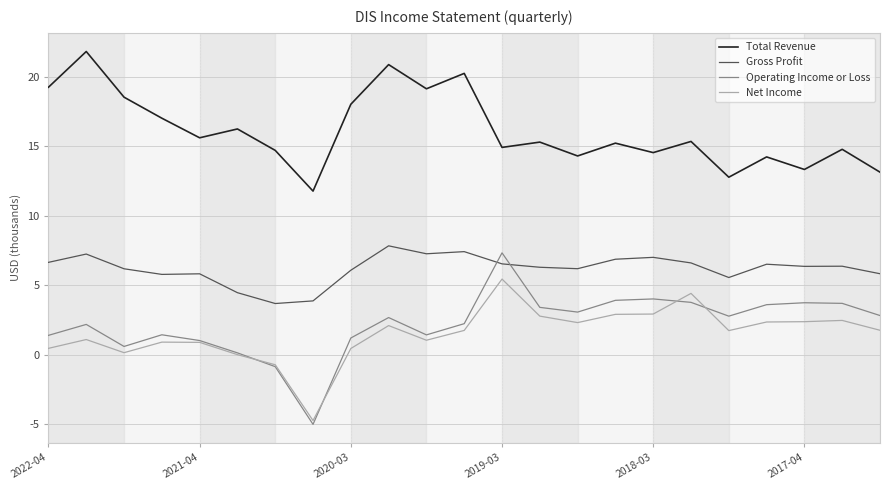

Which series has the largest total across all categories?

Total Revenue